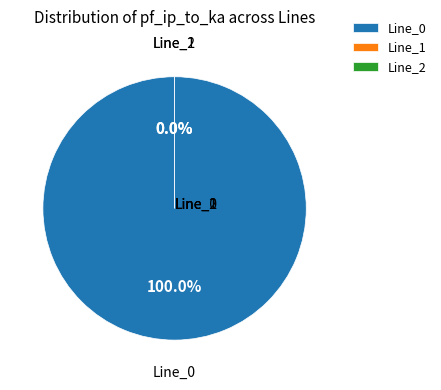

Is it true that Line_0 is 85% of the pie?

False